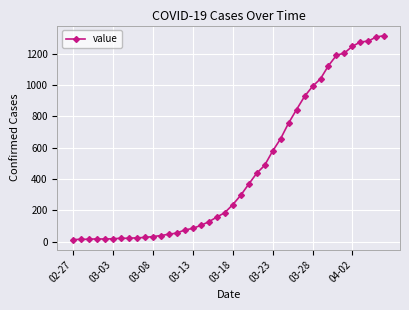

What is the greatest value displayed?

1316